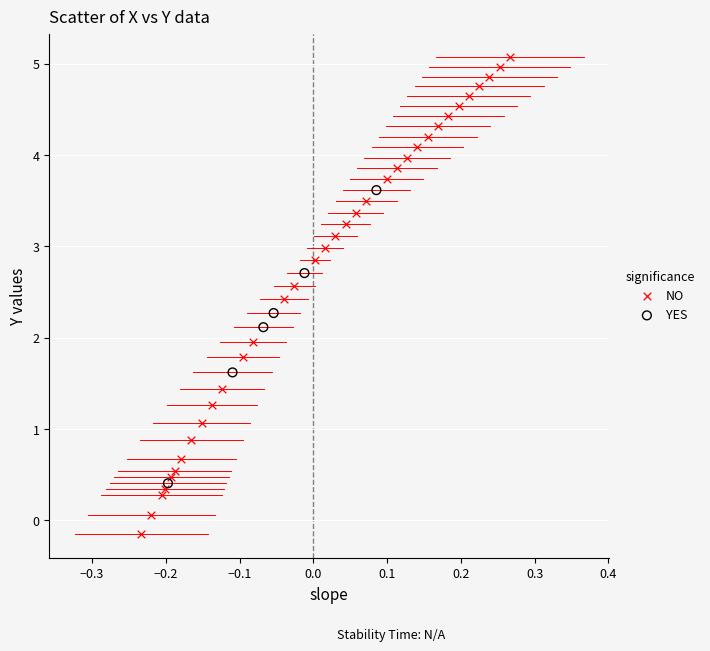

Which series contains the highest Y value?

NO